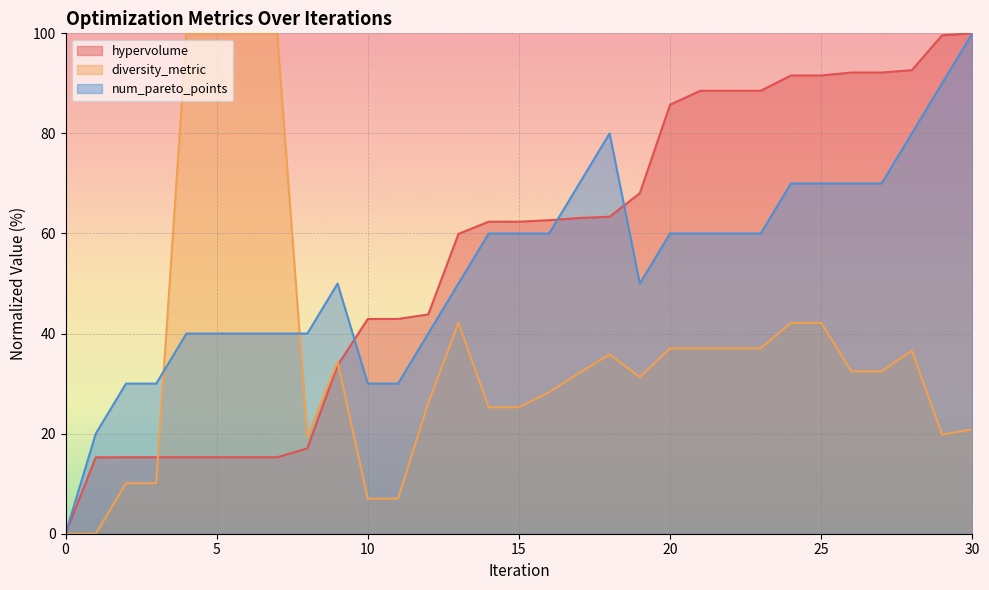

What is the difference between the second highest and minimum values in the hypervolume series?

99.6